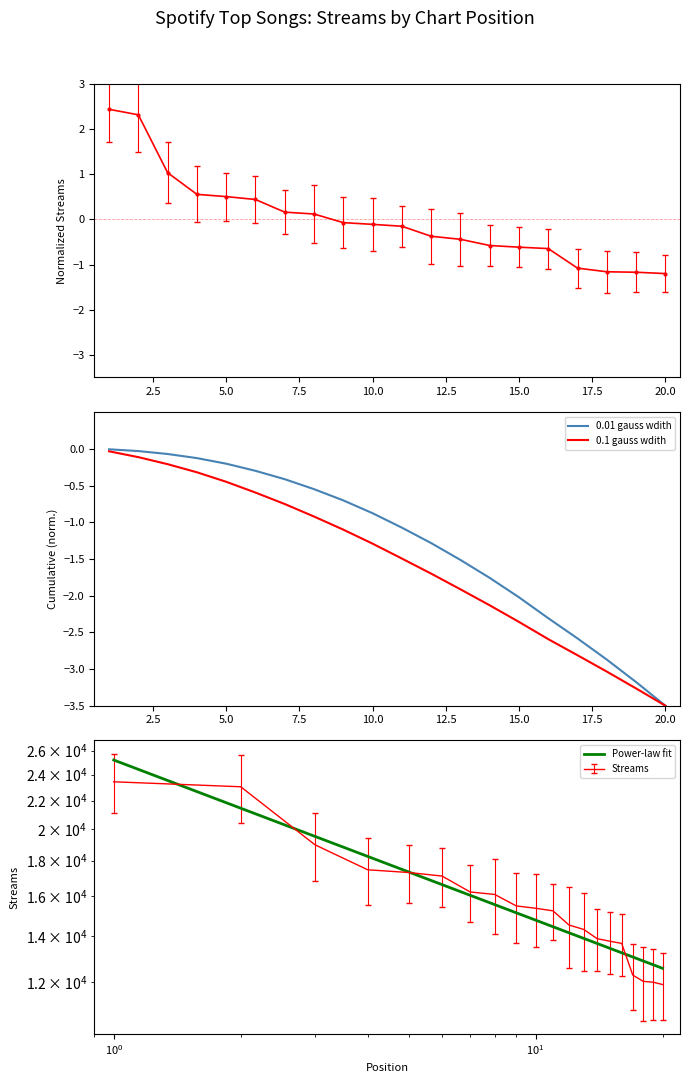

Which label corresponds to the smallest value in the chart?

20